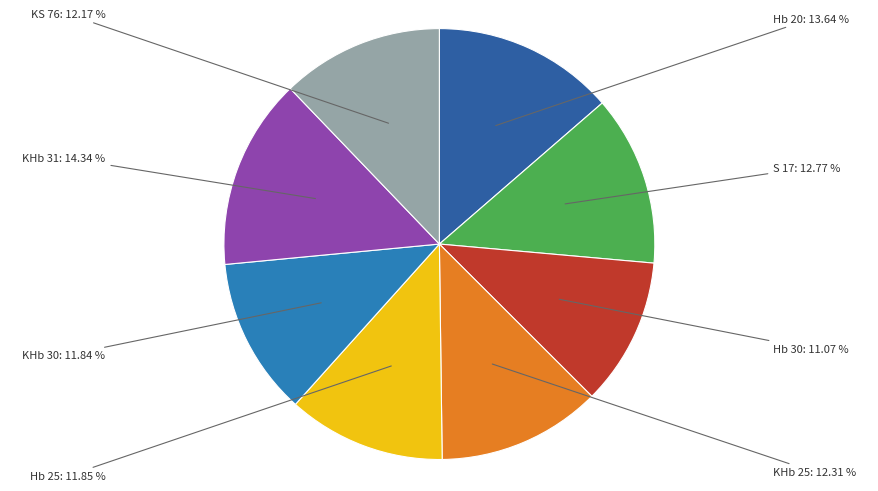

The KHb 31 slice represents 22% of the pie. True or false?

False